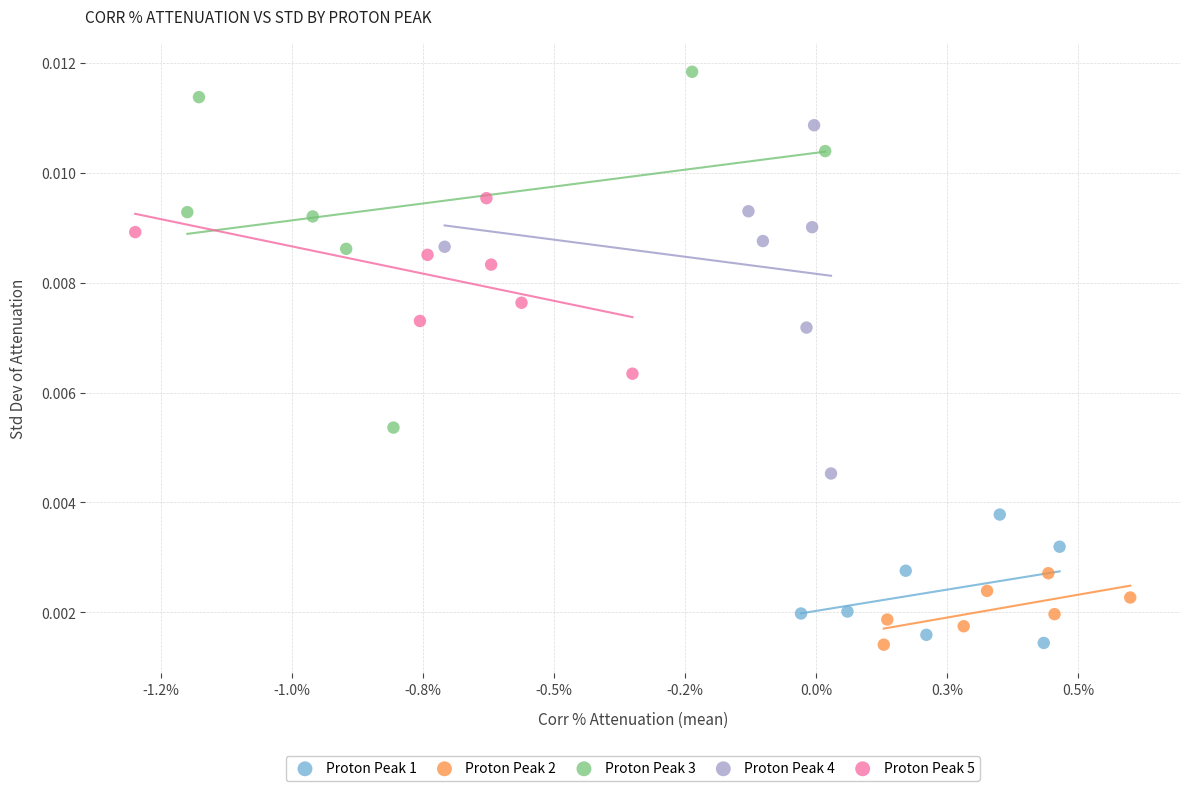

Which series reaches the maximum Y coordinate?

Proton Peak 3